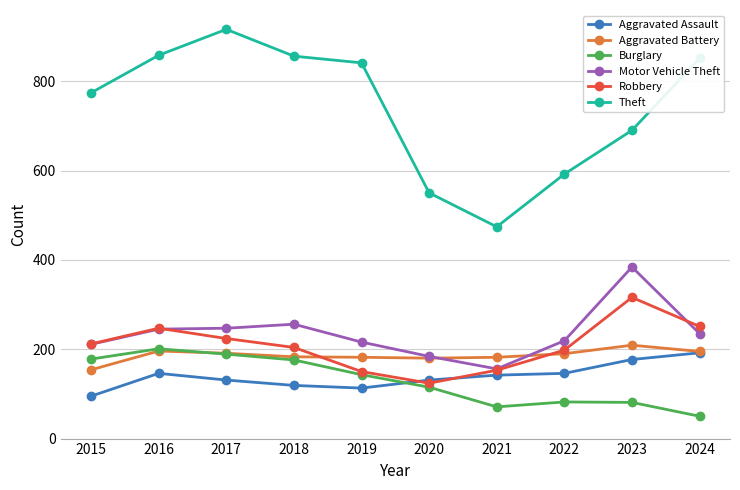

How many lines are shown in the chart?

6